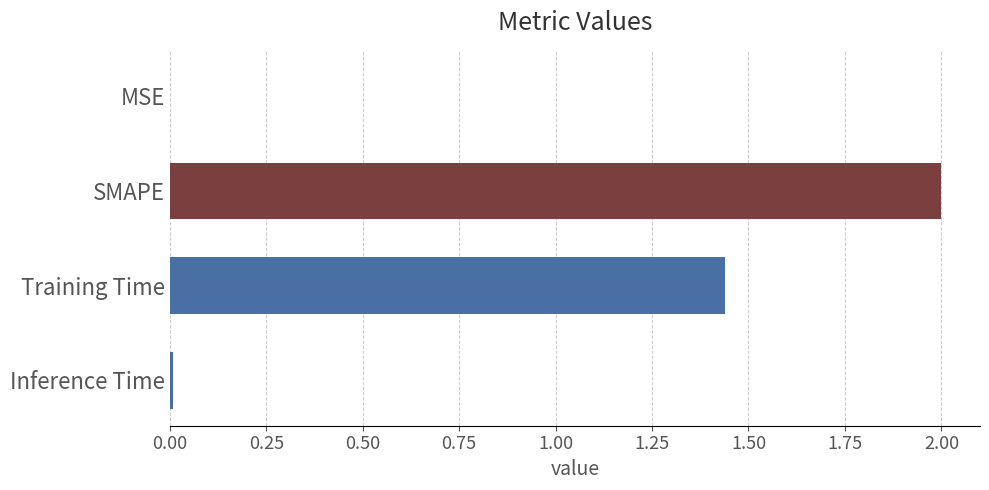

Which has a higher value, Training Time or MSE?

Training Time